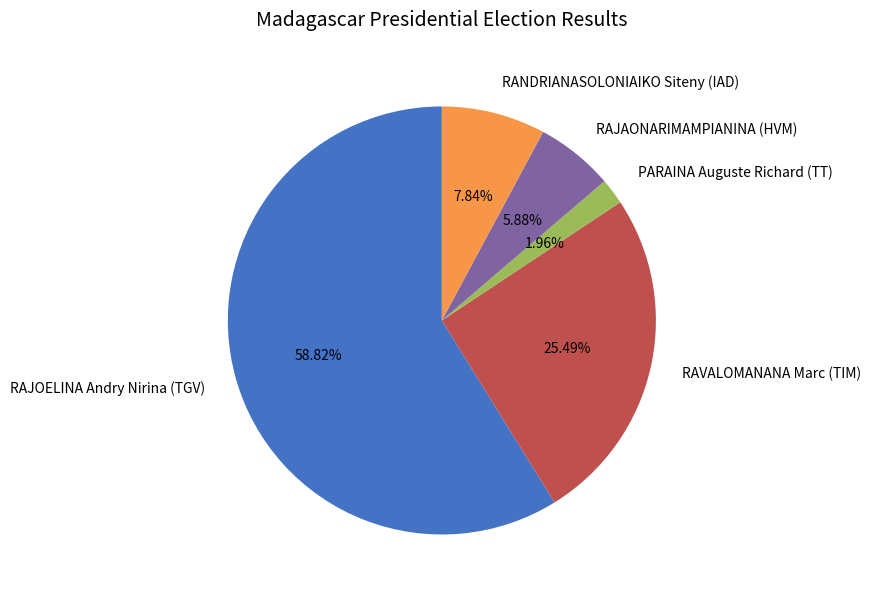

The RANDRIANASOLONIAIKO Siteny (IAD) slice represents 8% of the pie. True or false?

True